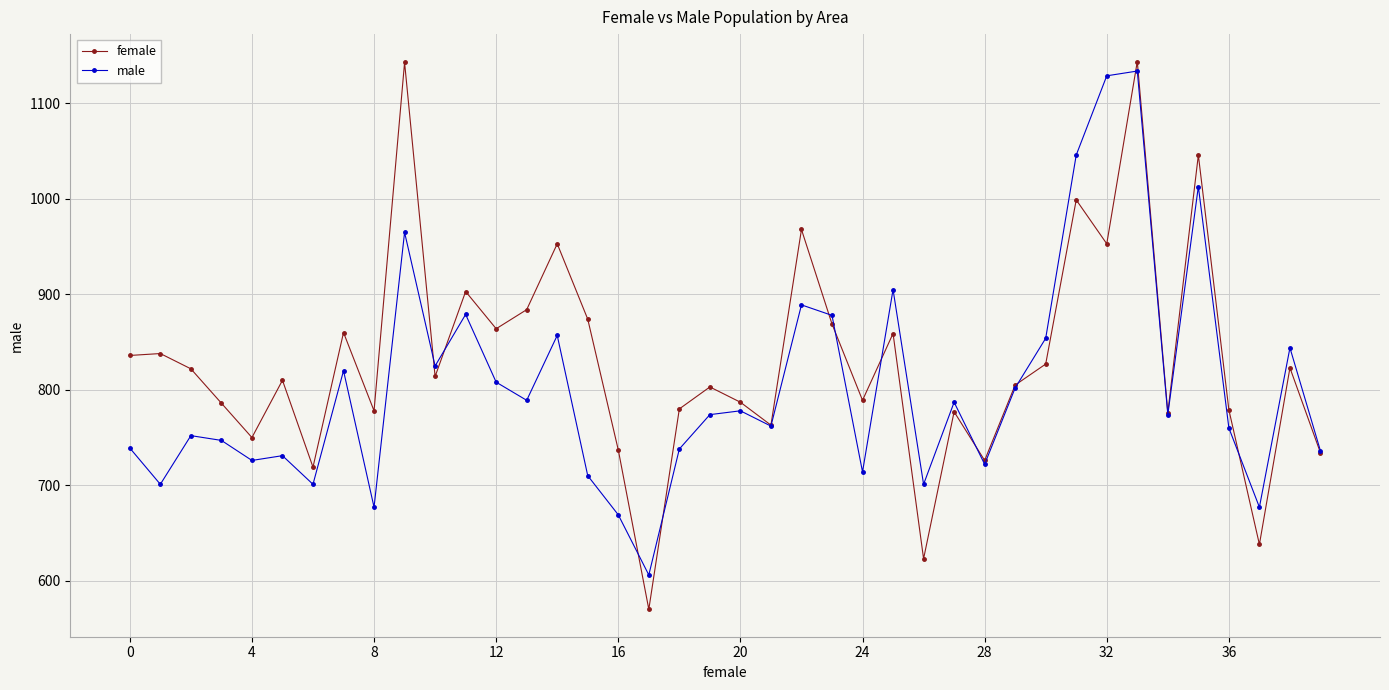

True or false: male has more than 0 interior local peaks.

True